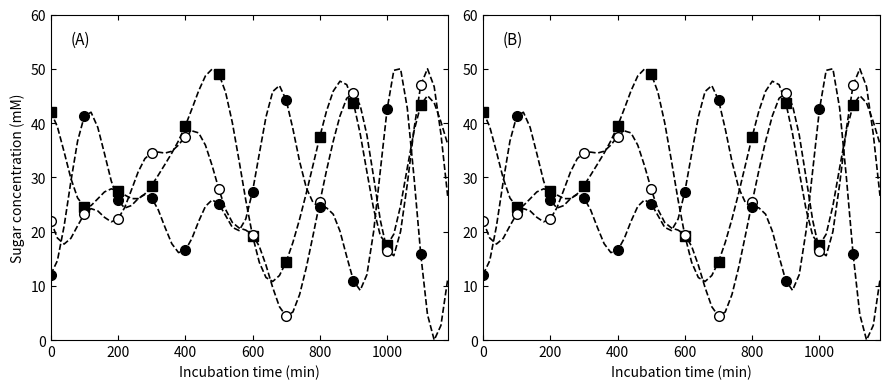

What is the lowest value of the Series 3 (filled circ) series?

10.9